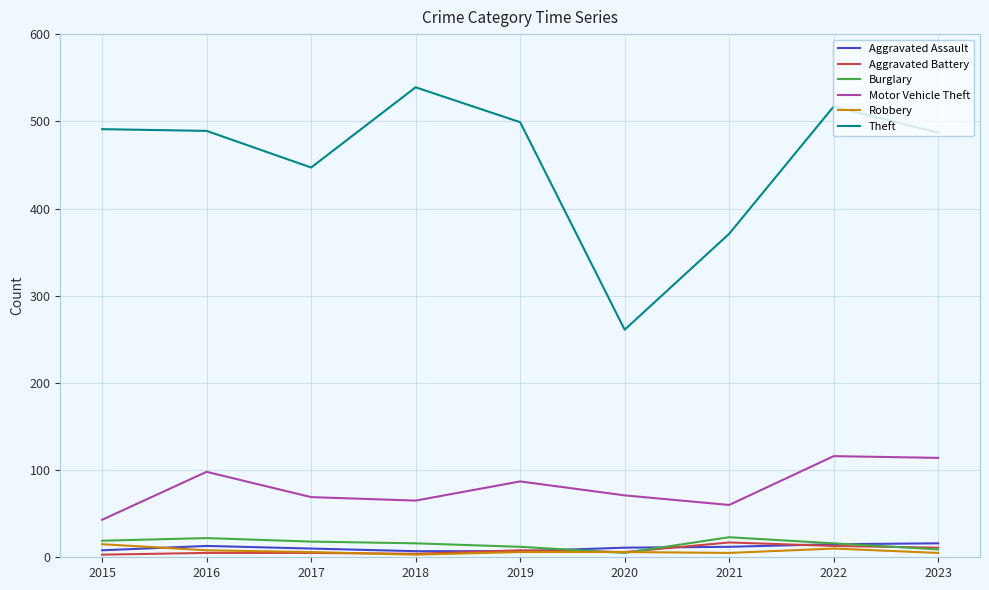

What are all the series names shown in the legend?

Aggravated Assault, Aggravated Battery, Burglary, Motor Vehicle Theft, Robbery, Theft